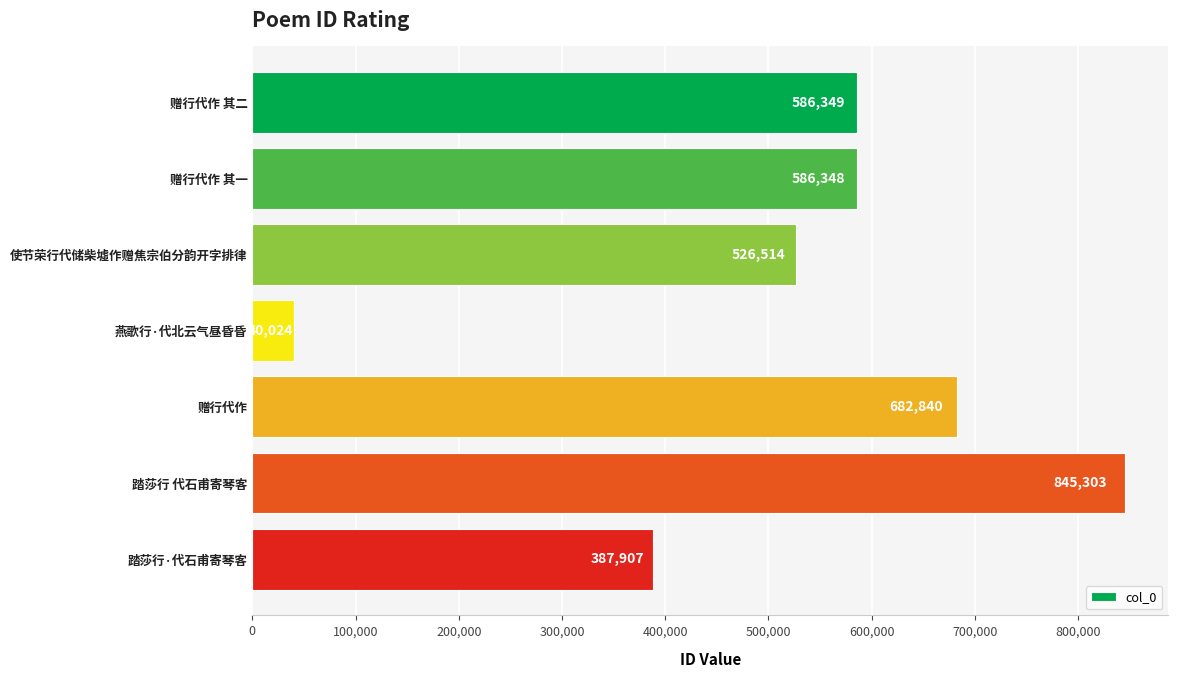

The chart shows a value of 387907 at 踏莎行·代石甫寄琴客. True or false?

True